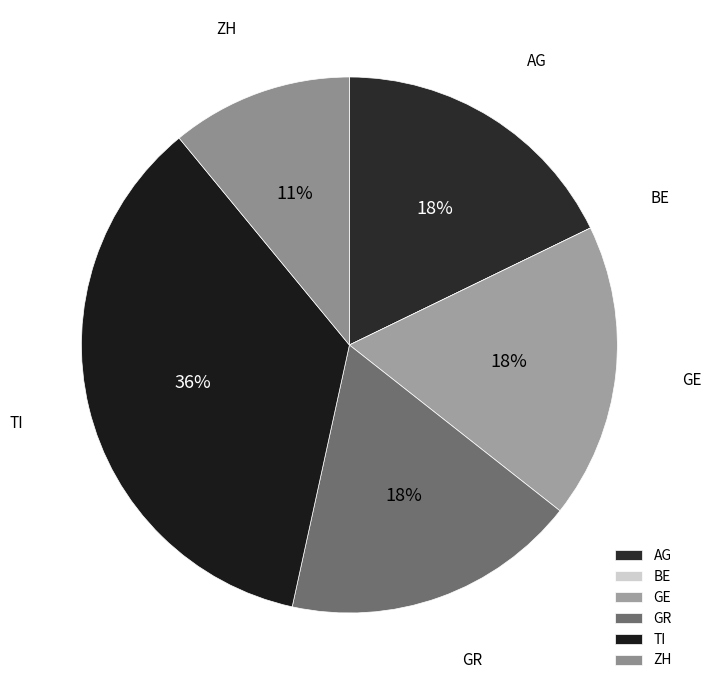

What is the largest slice in the pie chart?

TI